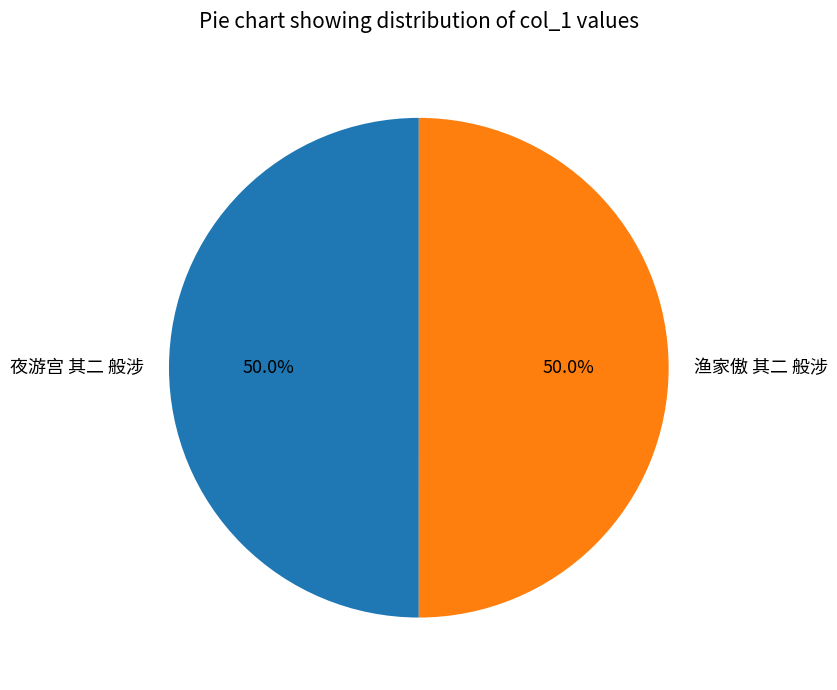

Count the number of slices in the pie.

2